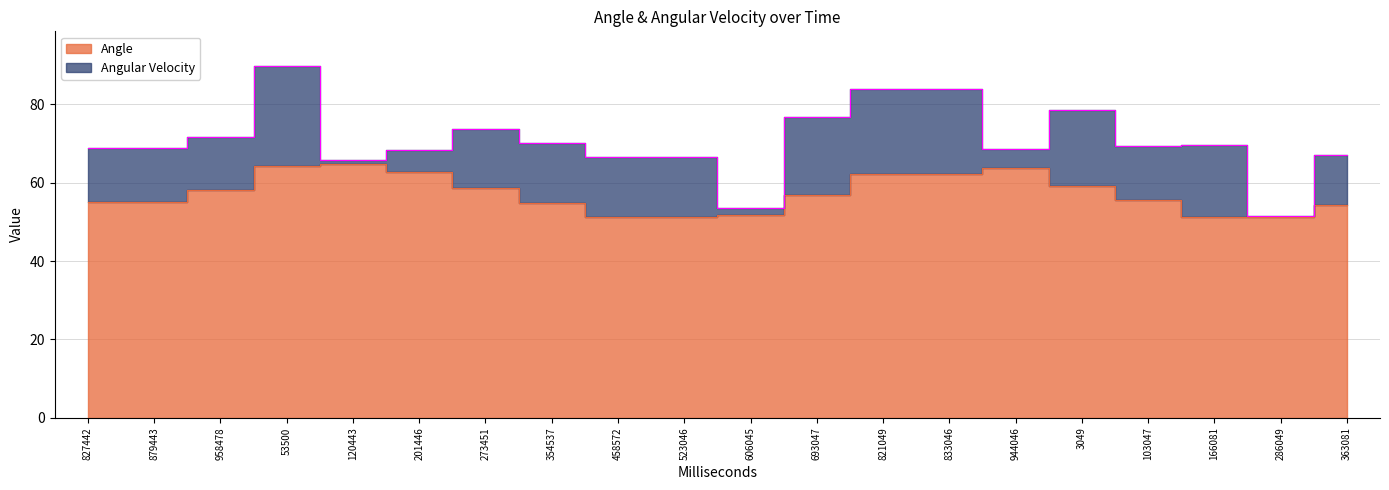

Approximately how many times larger is the value at 833046 compared to 3049?

1.1